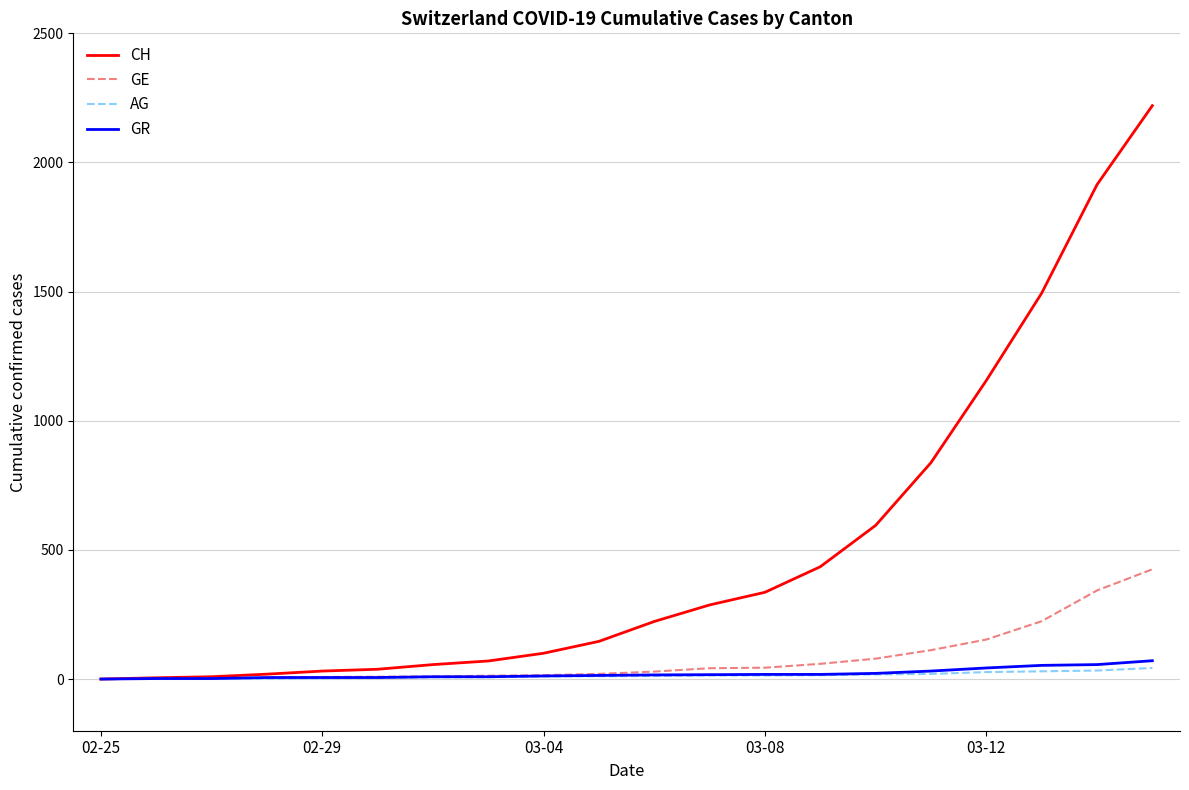

Rank the series by their maximum value, from lowest to highest.

AG, GR, GE, CH